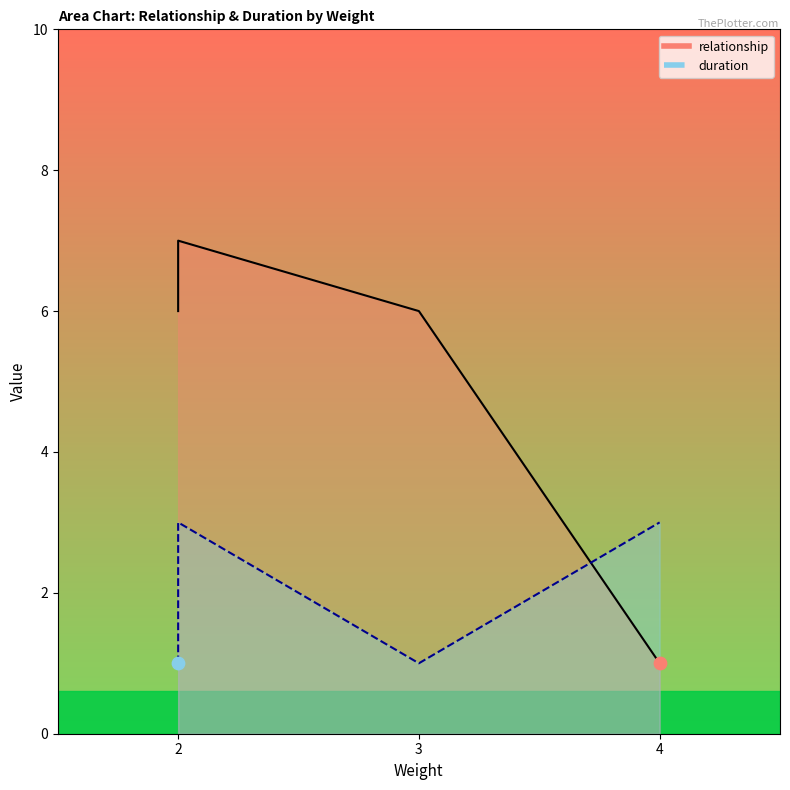

Which series has the widest spread of Y values?

relationship